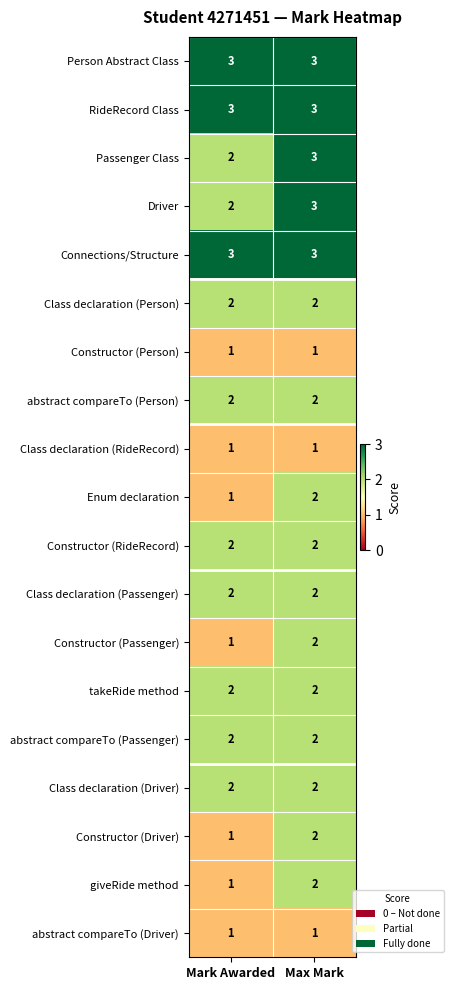

What is the sum of all Constructor (Passenger) values?

3